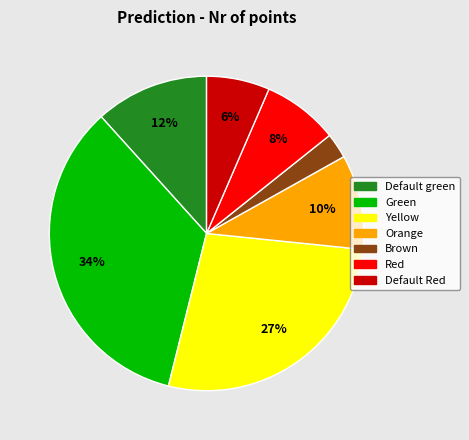

Is there any slice that represents more than half of the pie?

No